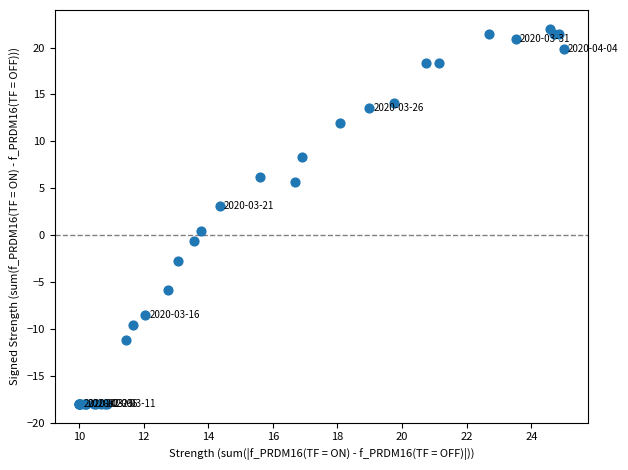

What Y value in the scatter plot is closest to 2?

3.1